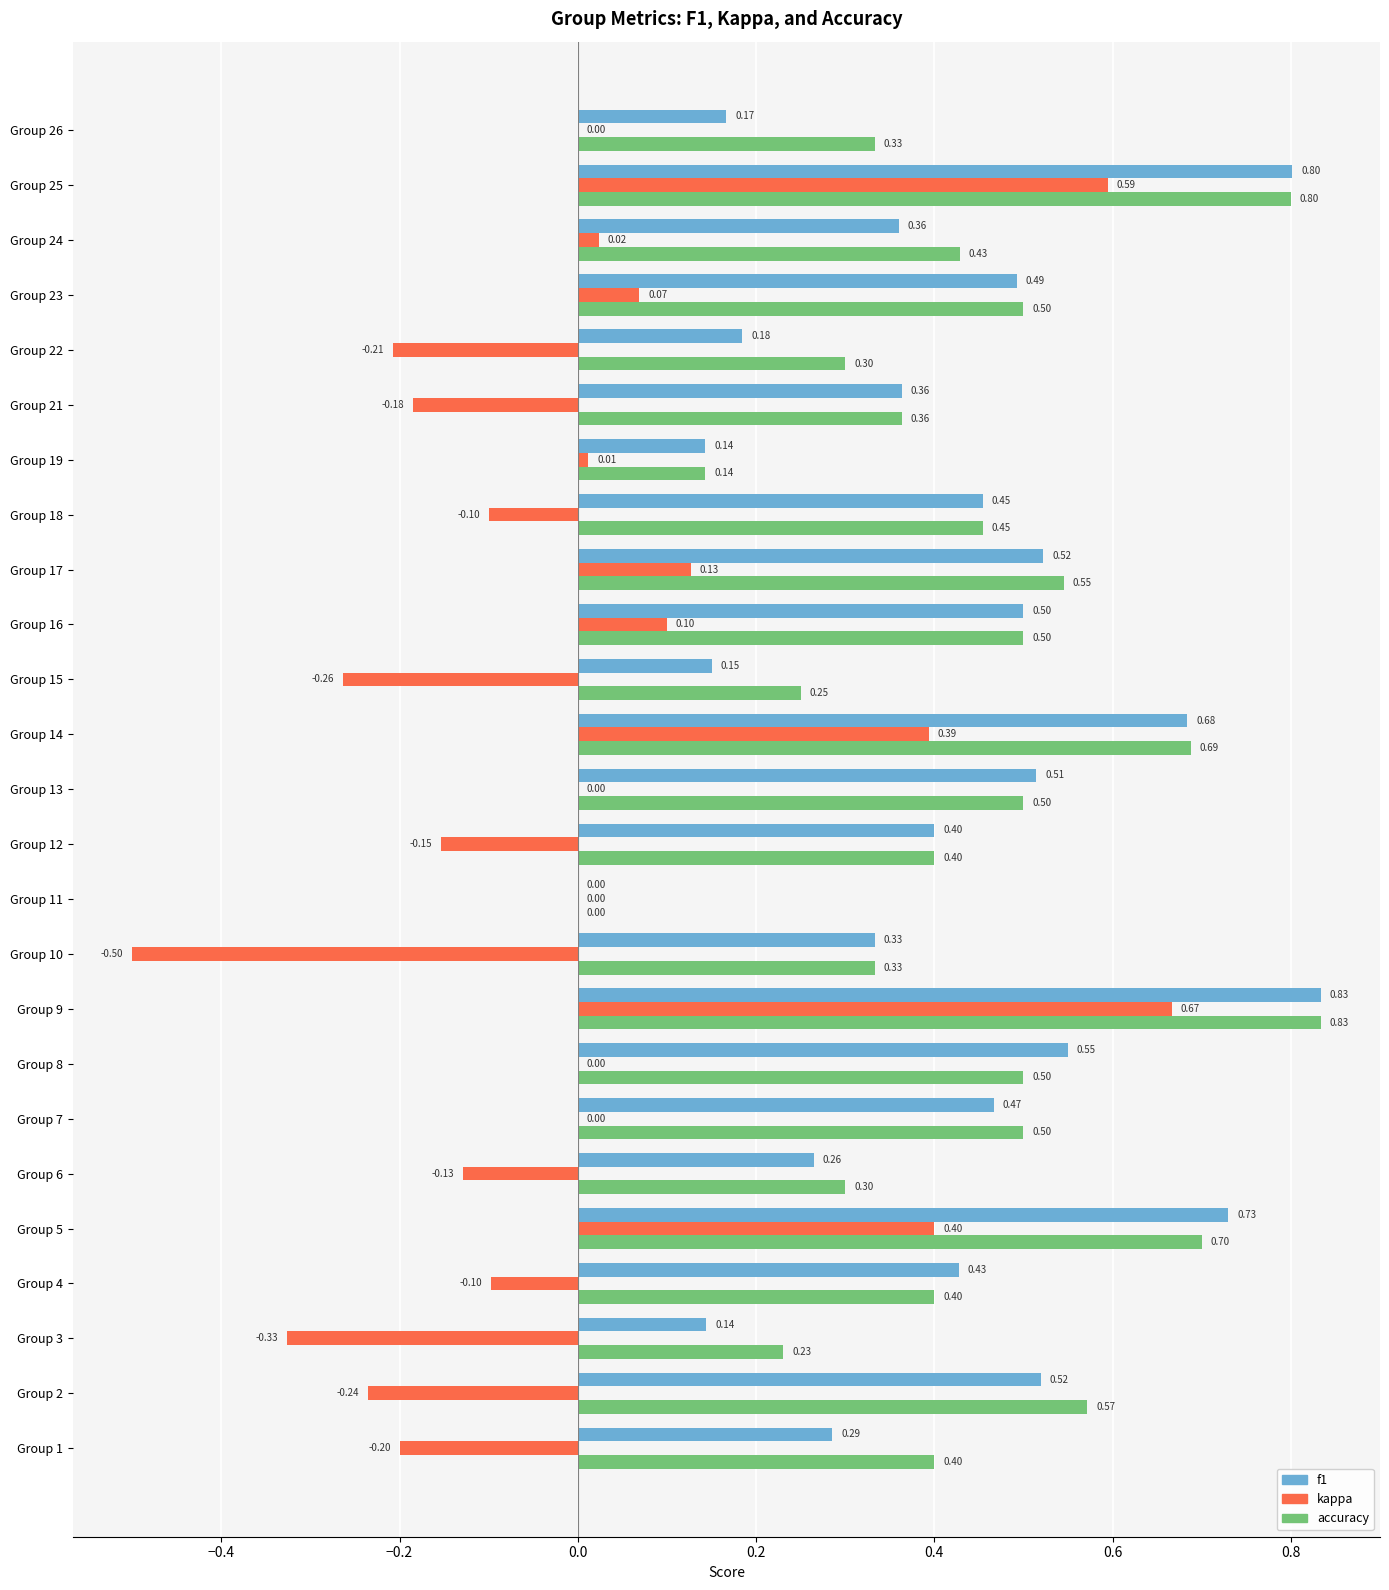

Which series has the largest total across all categories?

accuracy